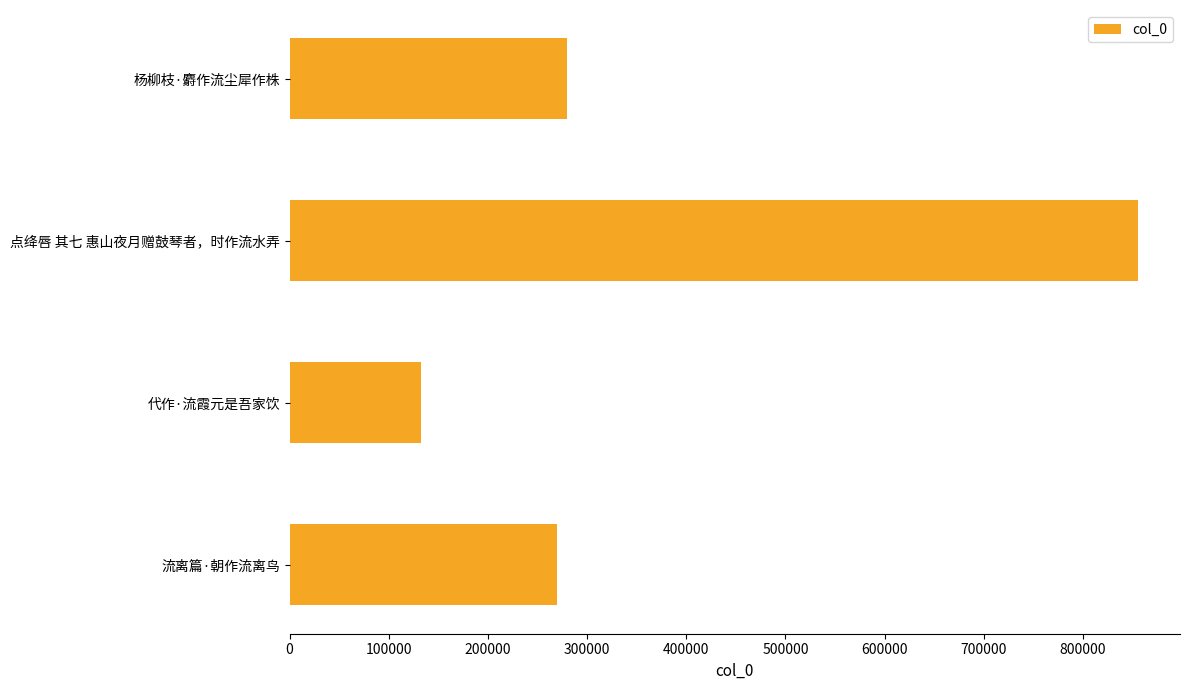

What value does the data have at 代作·流霞元是吾家饮, to the nearest 100?

132900